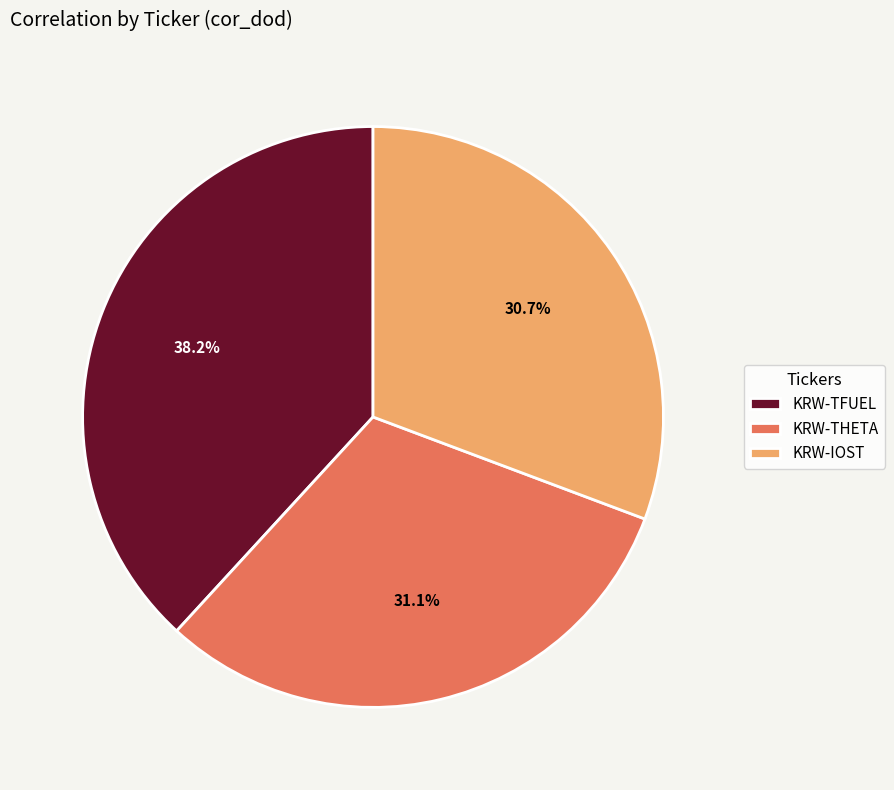

Combined, what portion of the pie is KRW-TFUEL and KRW-THETA?

69.3%